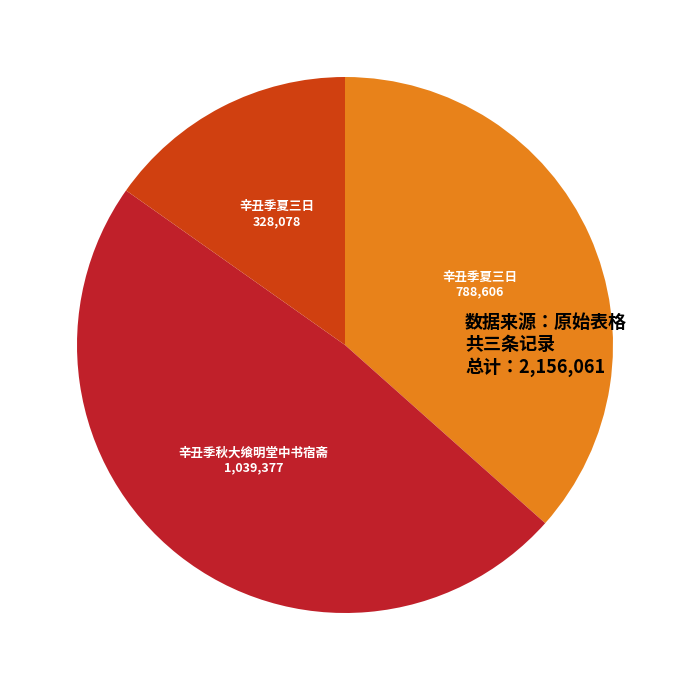

Does any single category account for the majority?

No